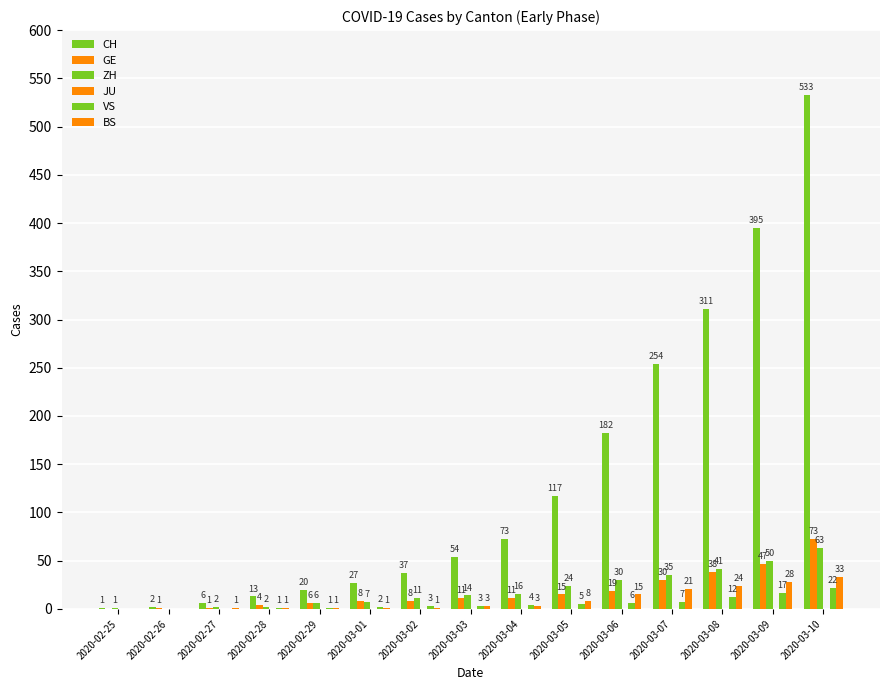

Reading left to right, extract all data points from this chart.

CH: 1	2	6	13	20	27	37	54	73	117	182	254	311	395	533
GE: 0	1	1	4	6	8	8	11	11	15	19	30	38	47	73
ZH: 1	0	2	2	6	7	11	14	16	24	30	35	41	50	63
JU: 0	0	0	0	0	0	0	0	0	0	0	0	0	0	0
VS: 0	0	0	1	1	2	3	3	4	5	6	7	12	17	22
BS: 0	0	1	1	1	1	1	3	3	8	15	21	24	28	33